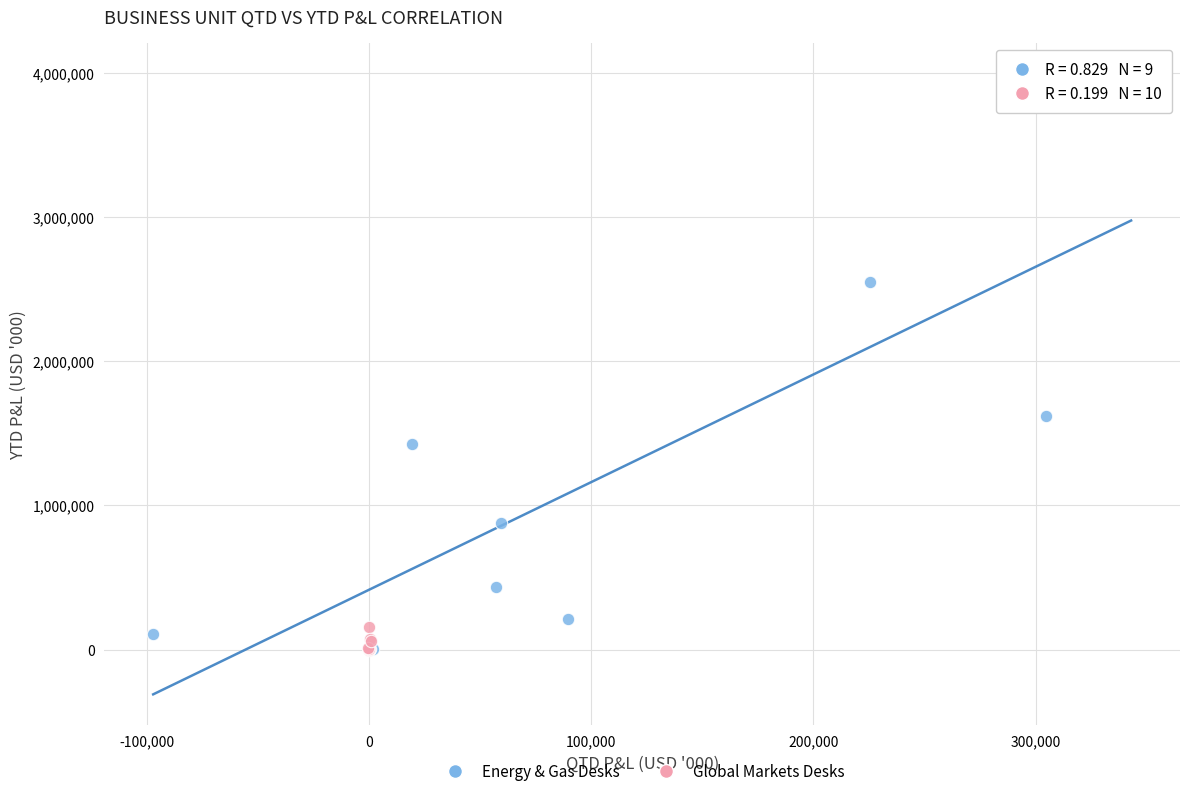

Which series has the widest spread of Y values?

Energy & Gas Desks